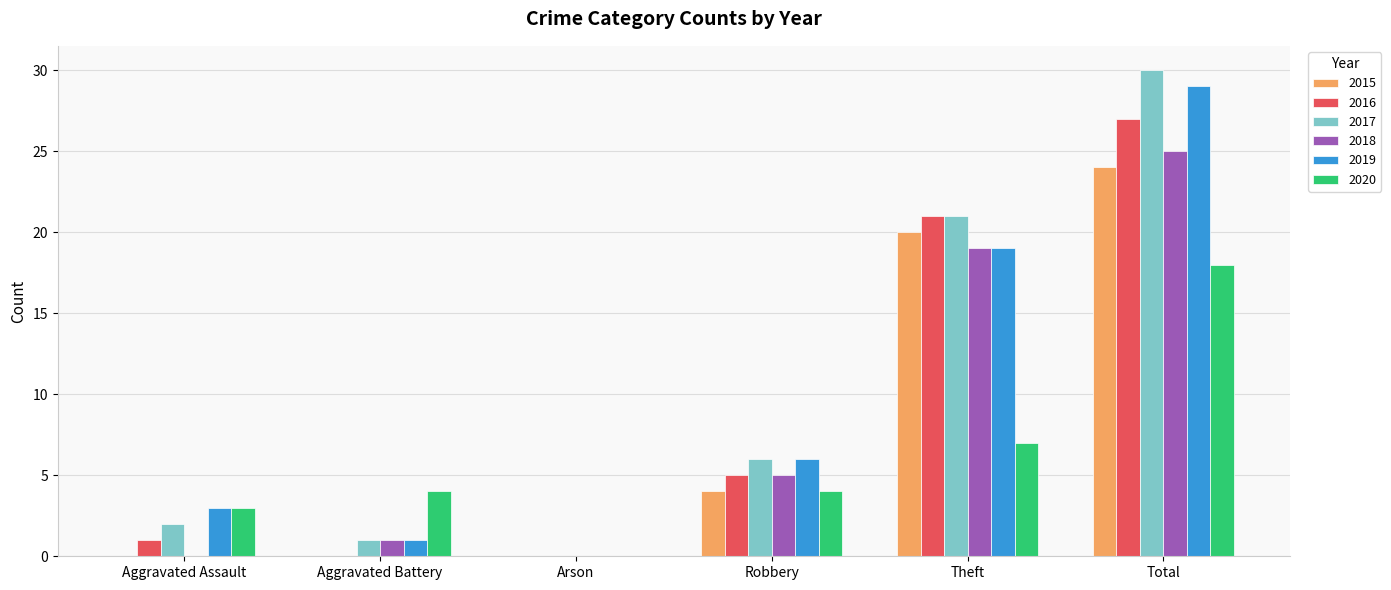

What is the total value across all series at Total?

153